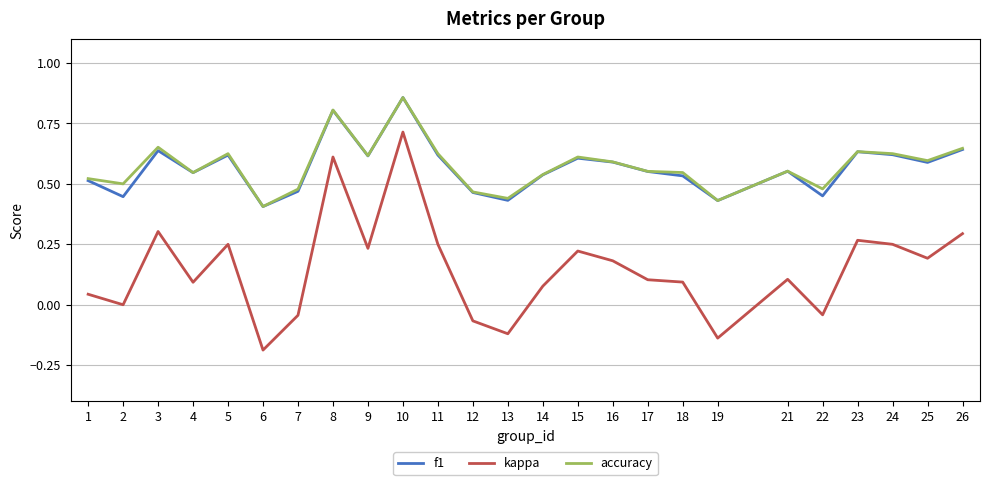

Which series has the widest spread of values?

kappa